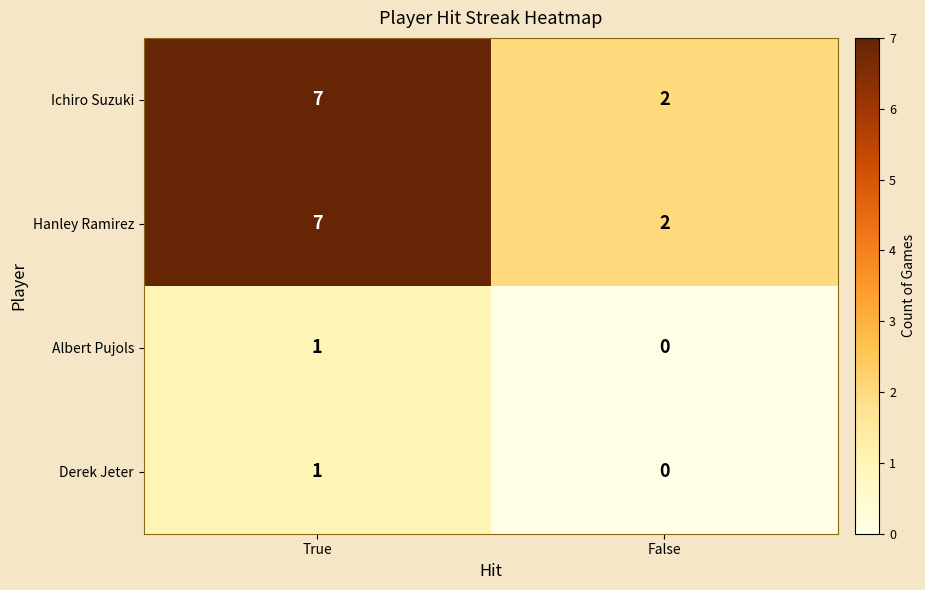

Which category has the lowest value across all series?

False